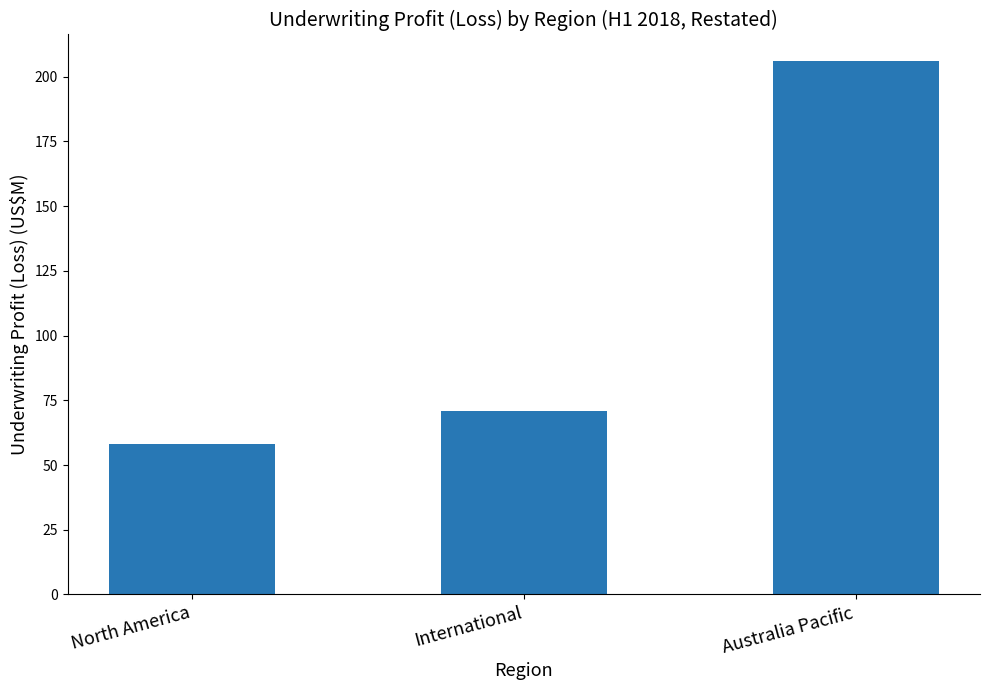

The value at North America is 58. True or false?

True